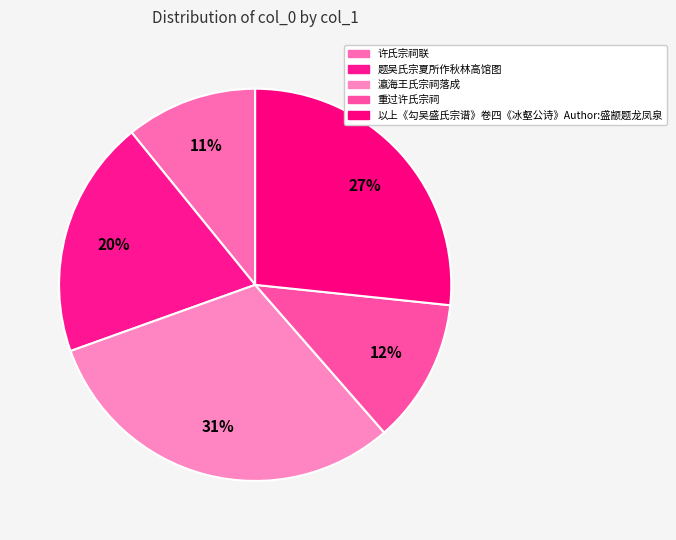

What percentage is the 重过许氏宗祠 slice, to the nearest percent?

12%